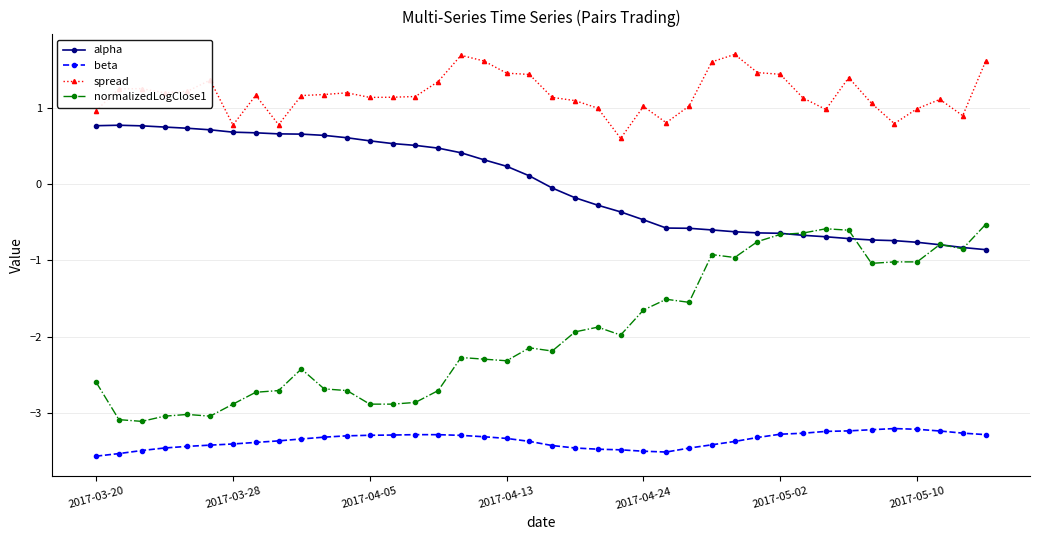

Rank the series by their average value, from lowest to highest.

beta, normalizedLogClose1, alpha, spread